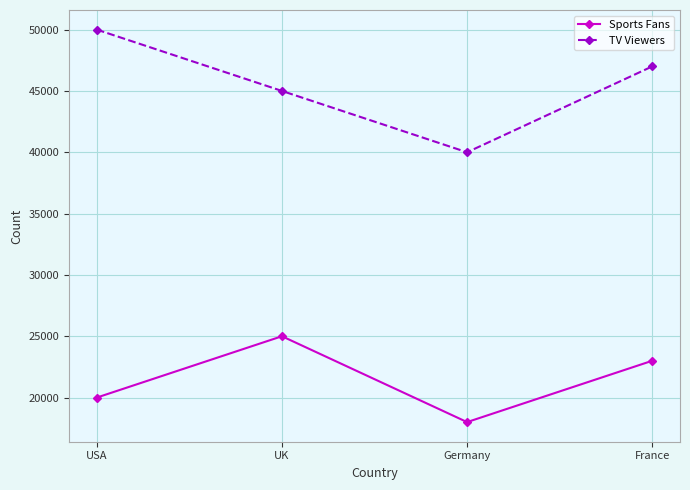

Does the chart have visible grid lines?

Yes